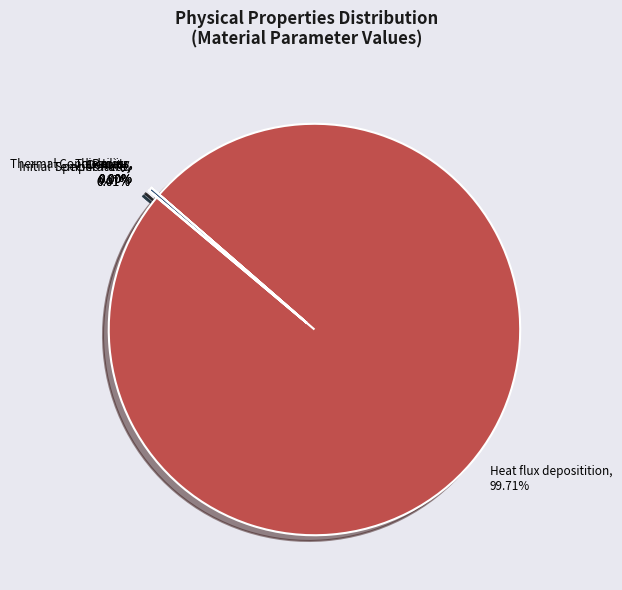

Is there any slice that represents more than half of the pie?

Yes